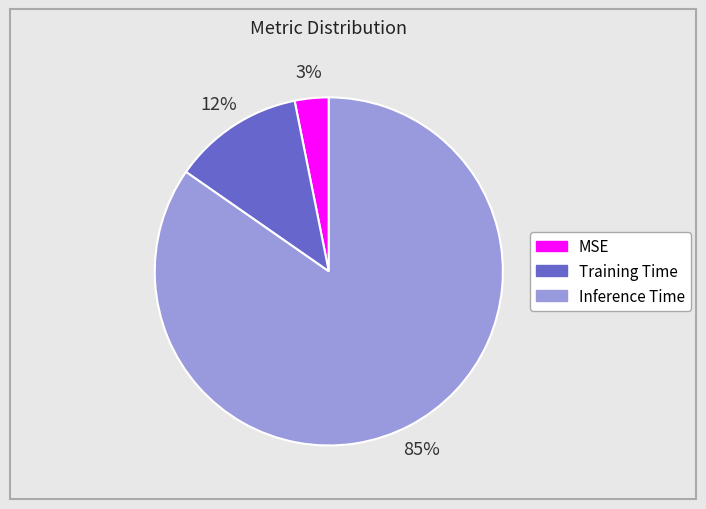

Do Inference Time and MSE together represent more than half of the pie?

Yes